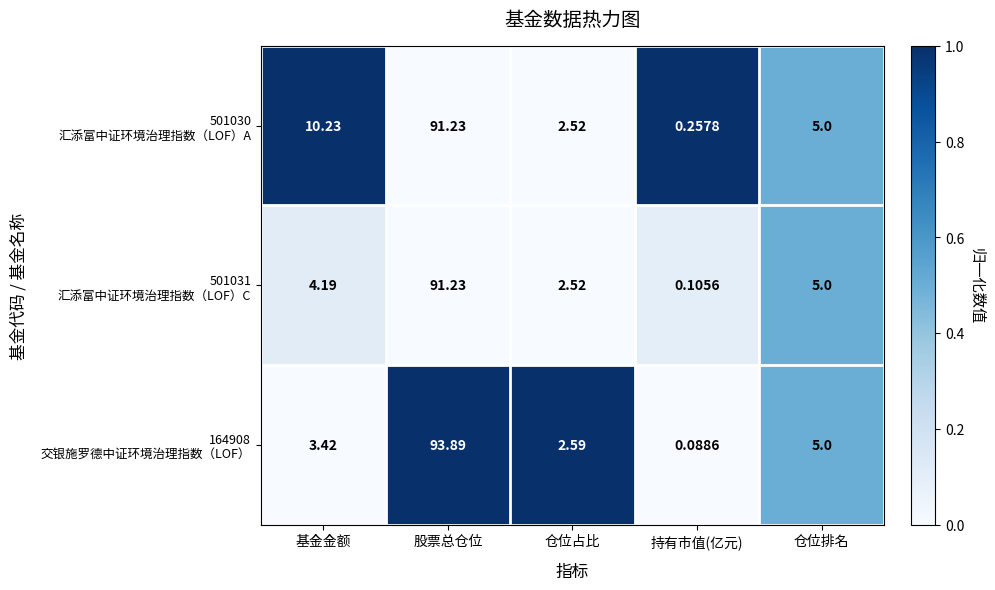

Which label corresponds to the largest value in the chart?

股票总仓位